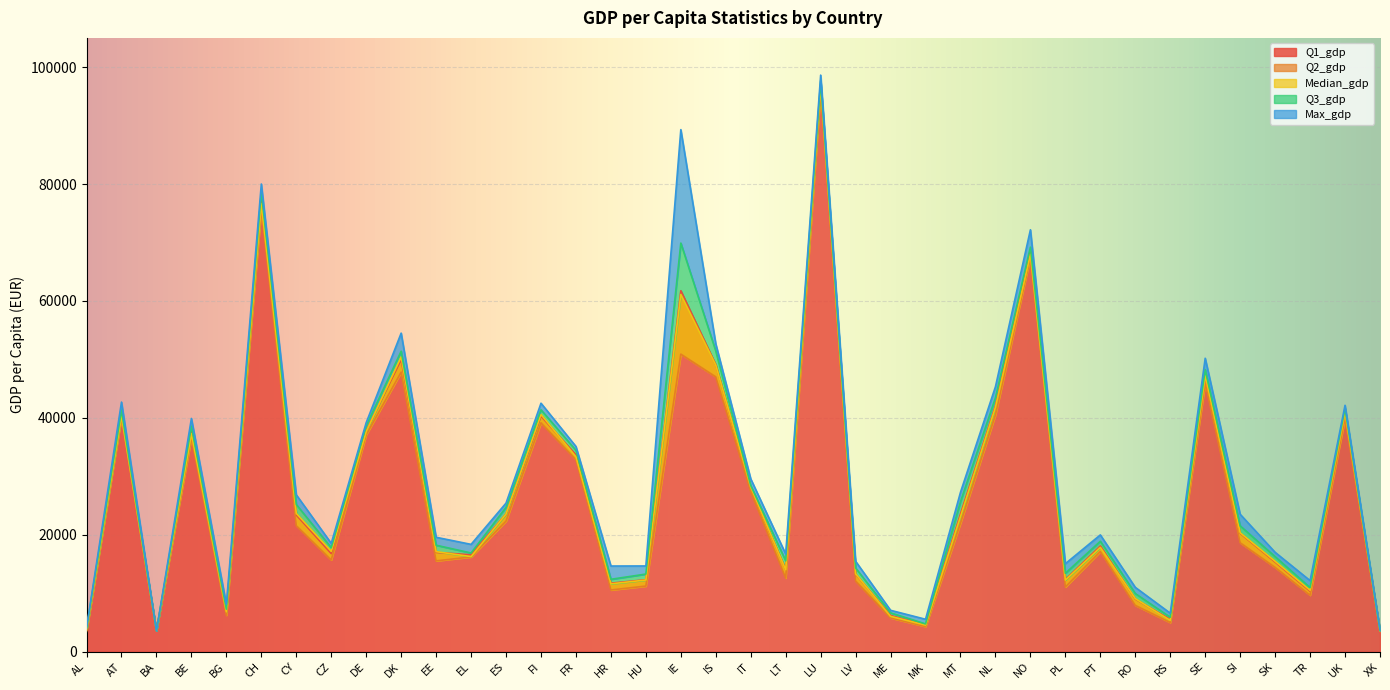

True or false: Q2_gdp and Median_gdp cross at least once.

False